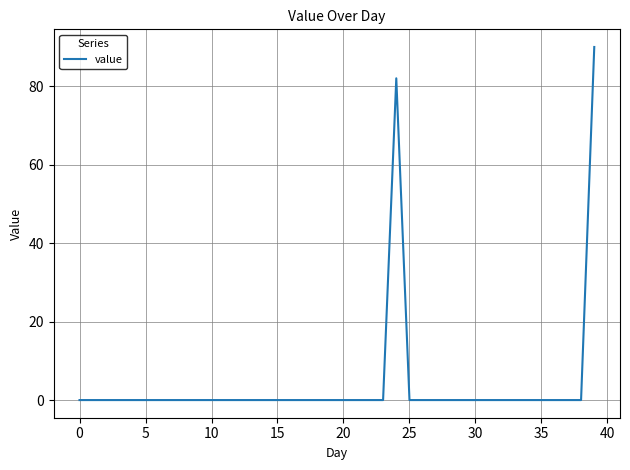

What is the difference between the maximum and minimum values?

90.1